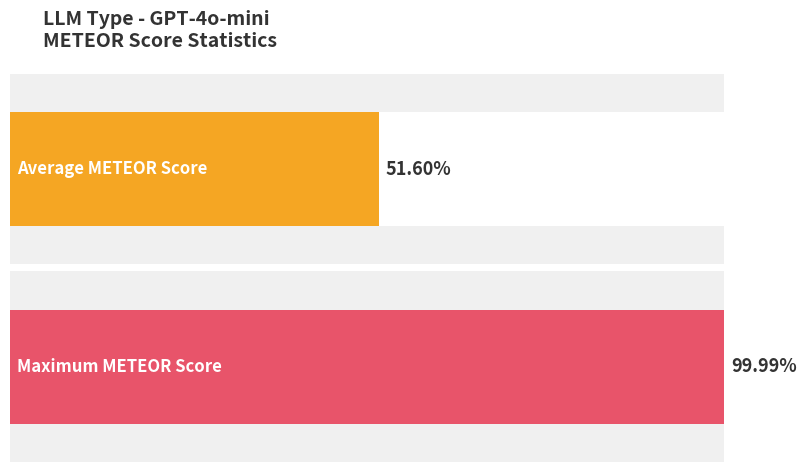

What is the average value?

0.5